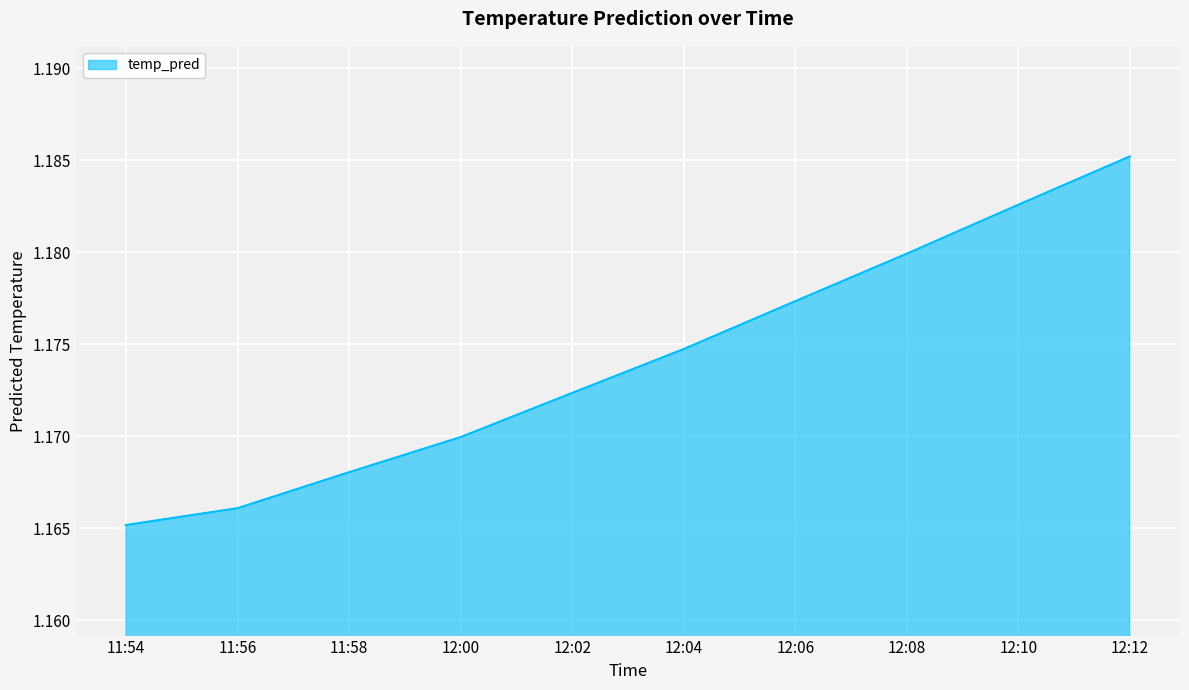

Which category has the highest value across all series?

12:12